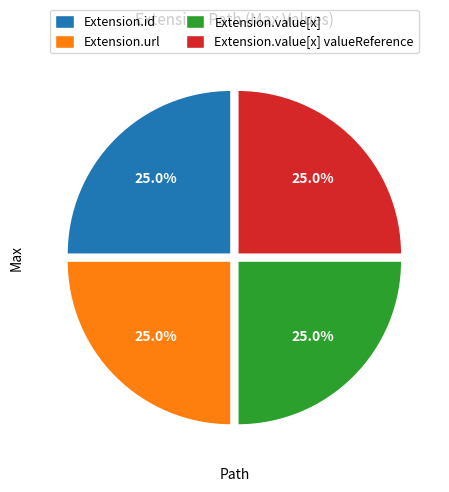

Does Extension.value[x] represent more than half of the total?

No